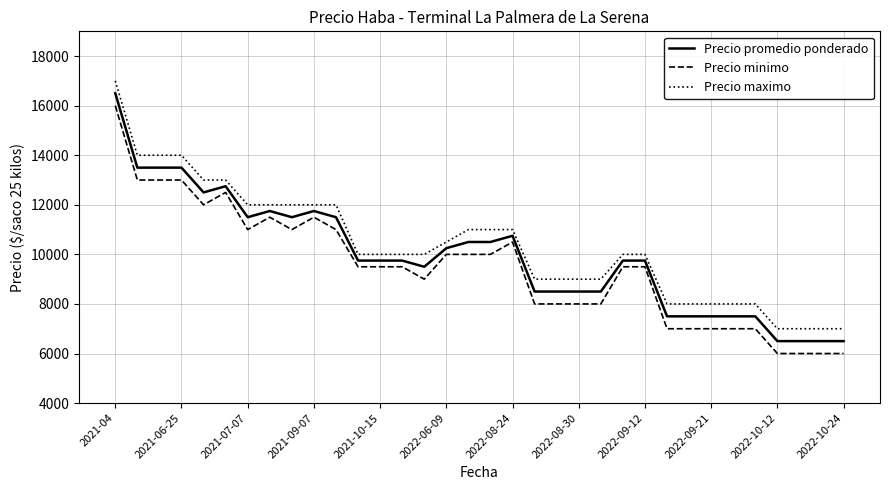

What is the sum of all Precio maximo values?

352500